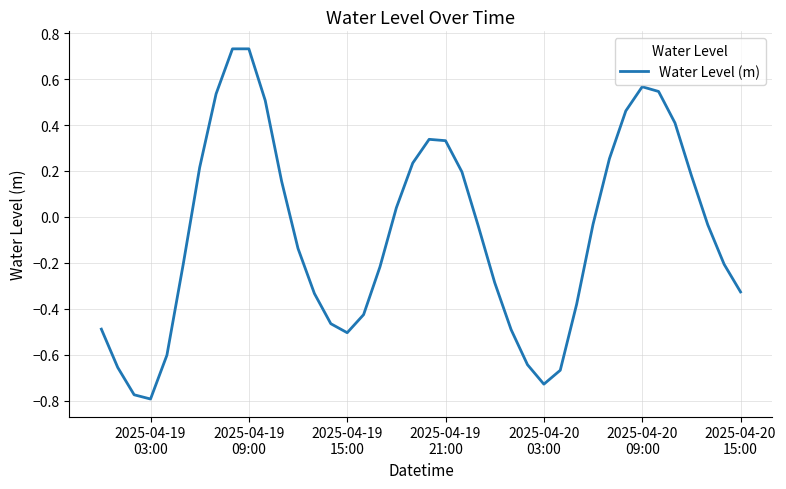

How many points are higher than both their immediate neighbors (excluding endpoints)?

3